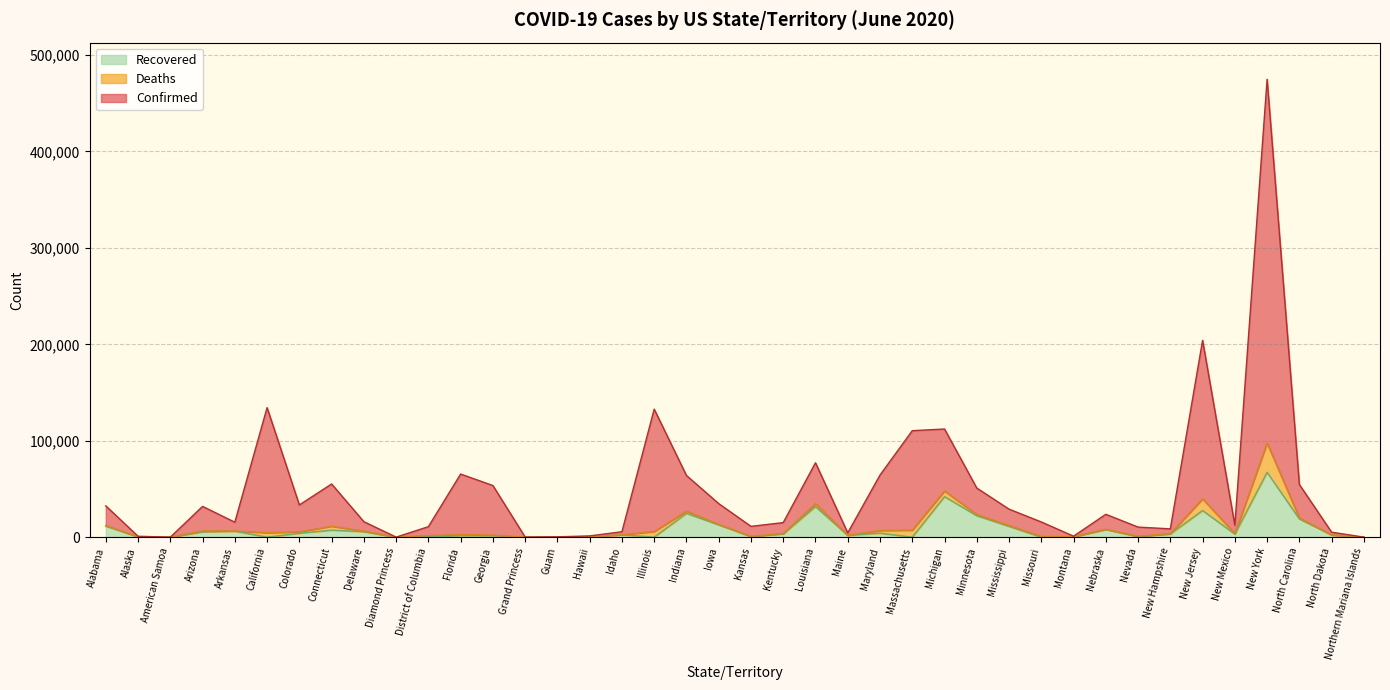

What is the label of the 21st point from the right?

Iowa